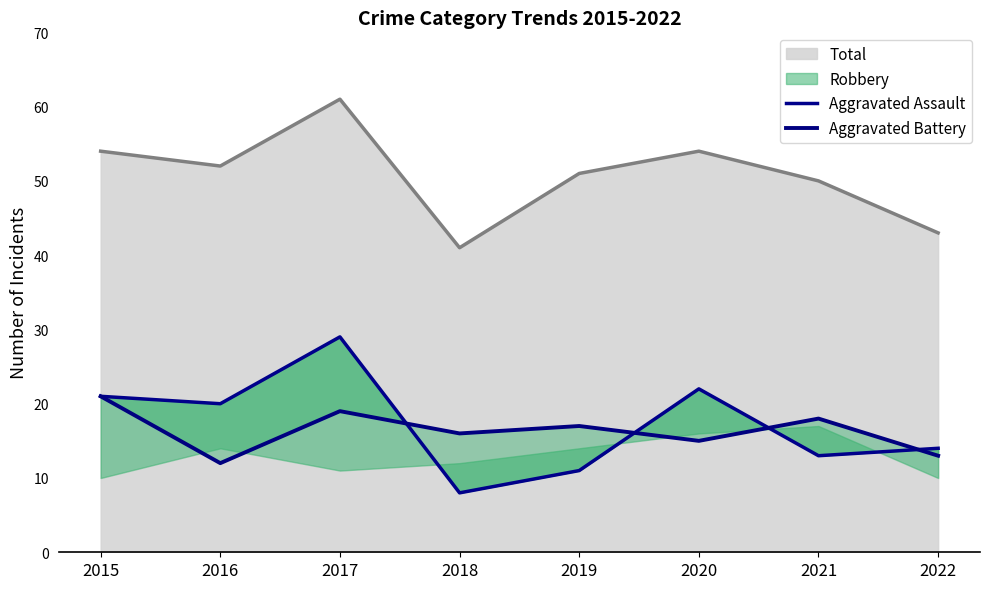

How many categories are shown in the chart?

8